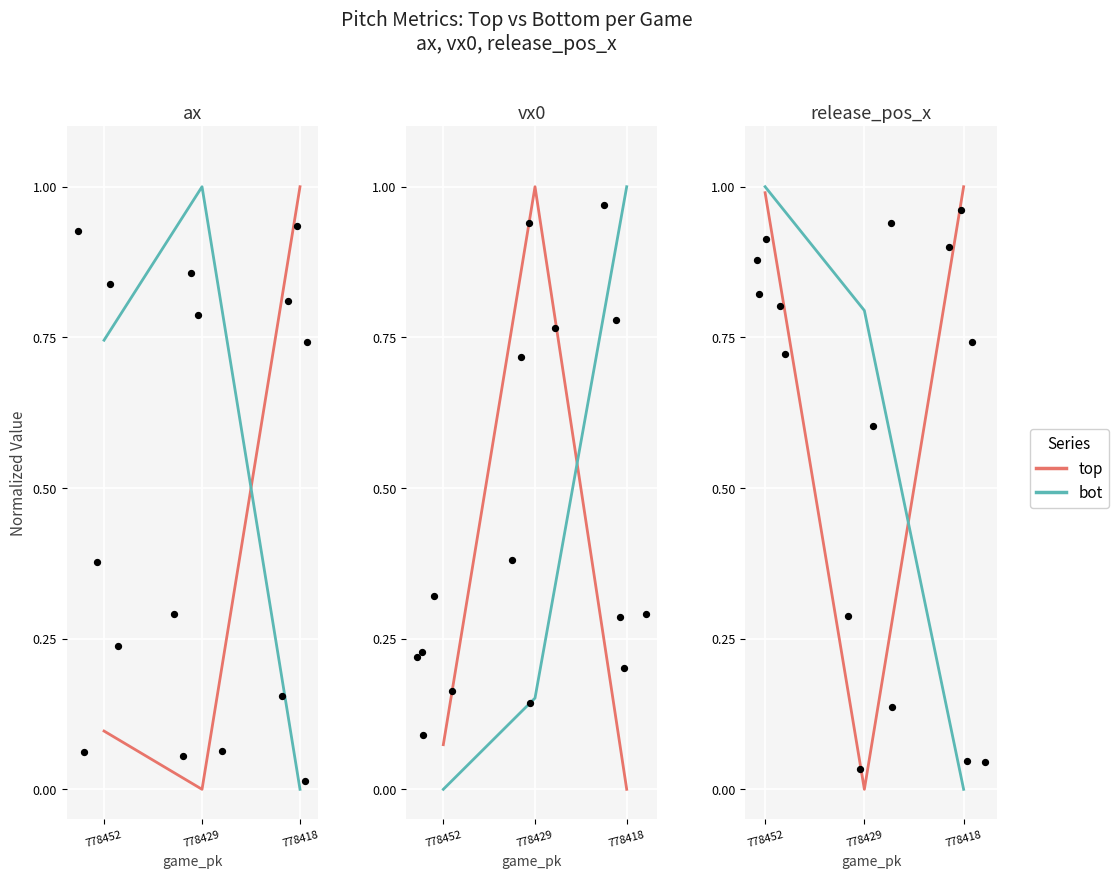

Which series contains the lowest Y value?

top